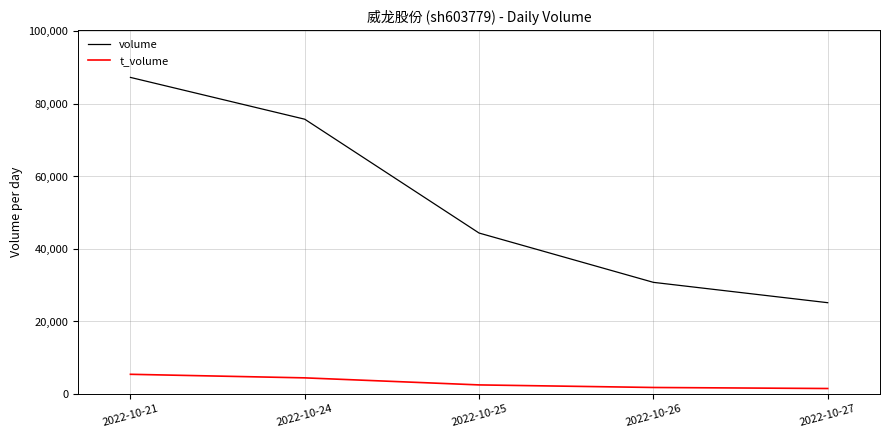

True or false: t_volume and volume intersect in this chart.

False